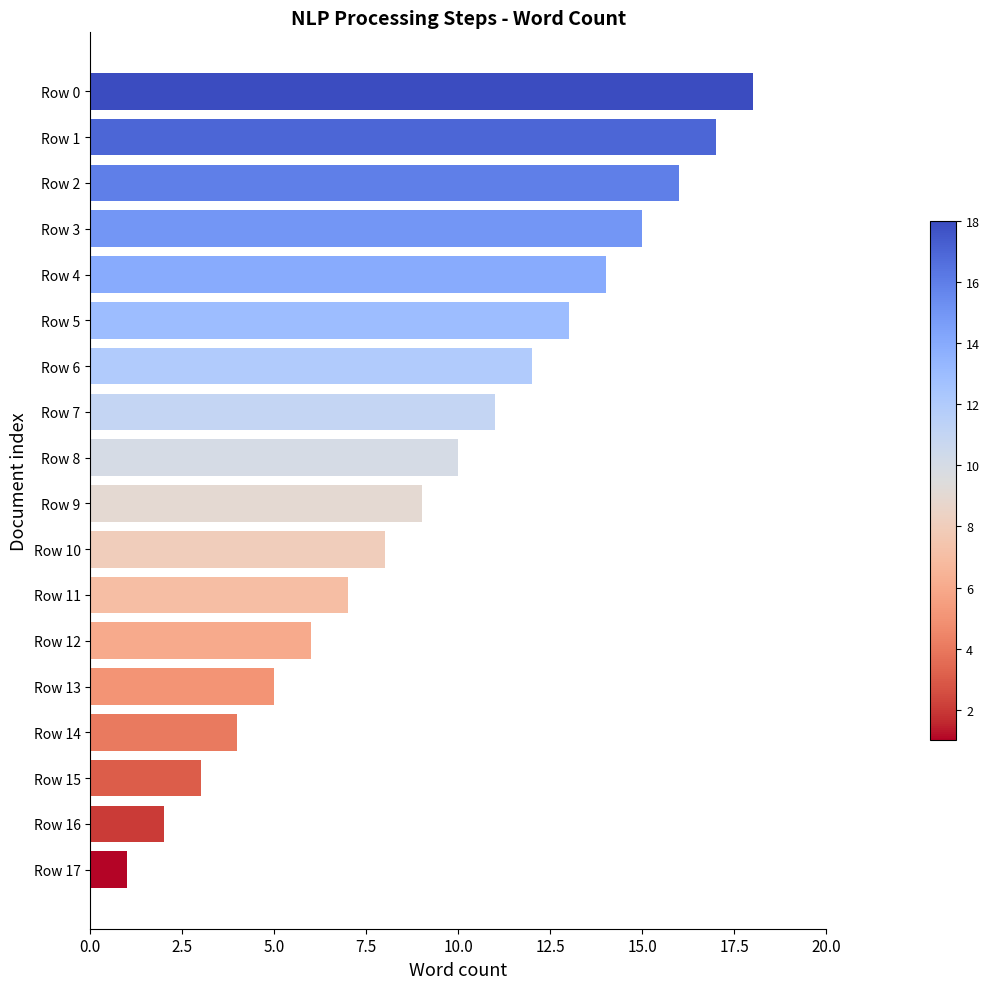

How many data points does each series have?

18